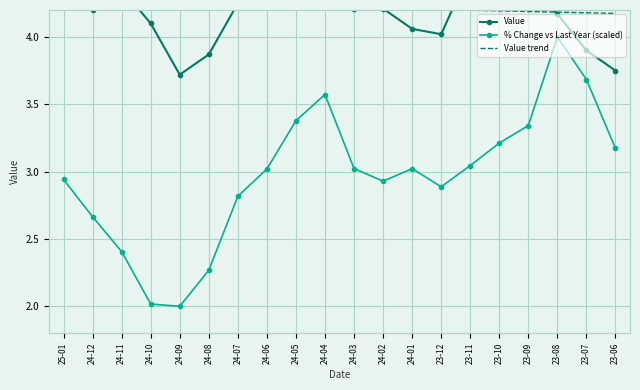

Which series has the largest total across all categories?

Value trend